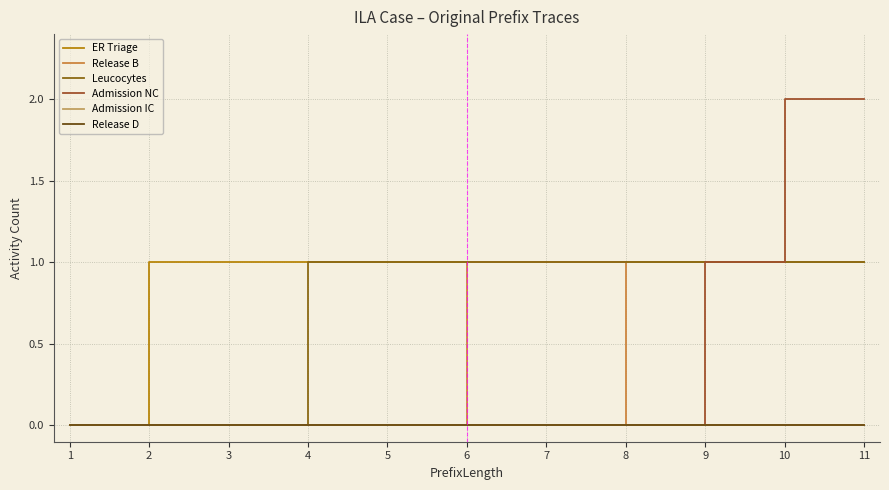

The ER Triage series shows 1 at 11. True or false?

True